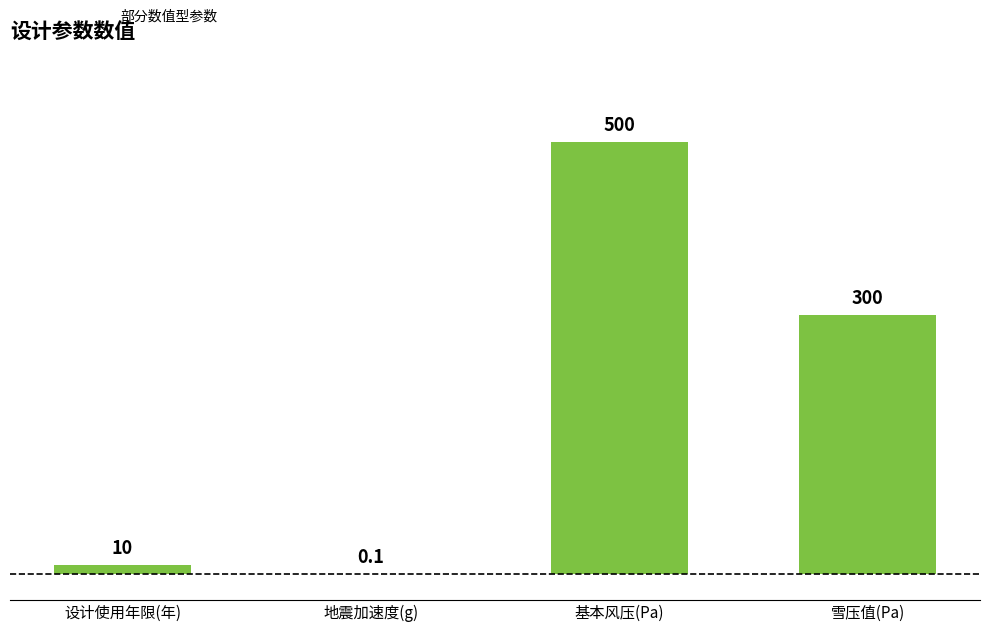

The value at 雪压值(Pa) is 108.5. True or false?

False